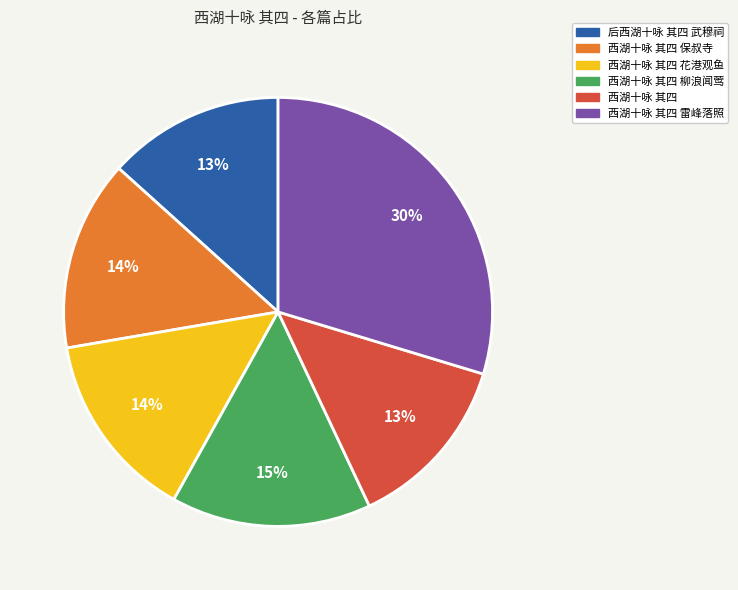

To the nearest percent, what is the average slice percentage?

17%